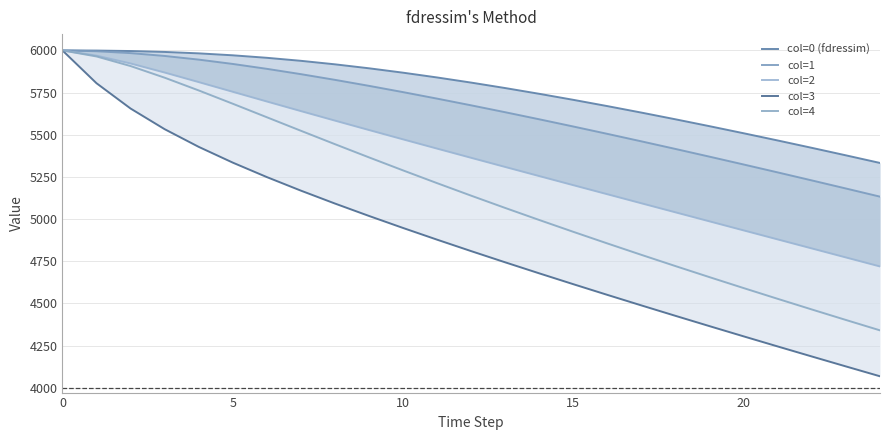

Rank the series at 10 from lowest to highest value.

col=3, col=4, col=2, col=1, col=0 (fdressim)